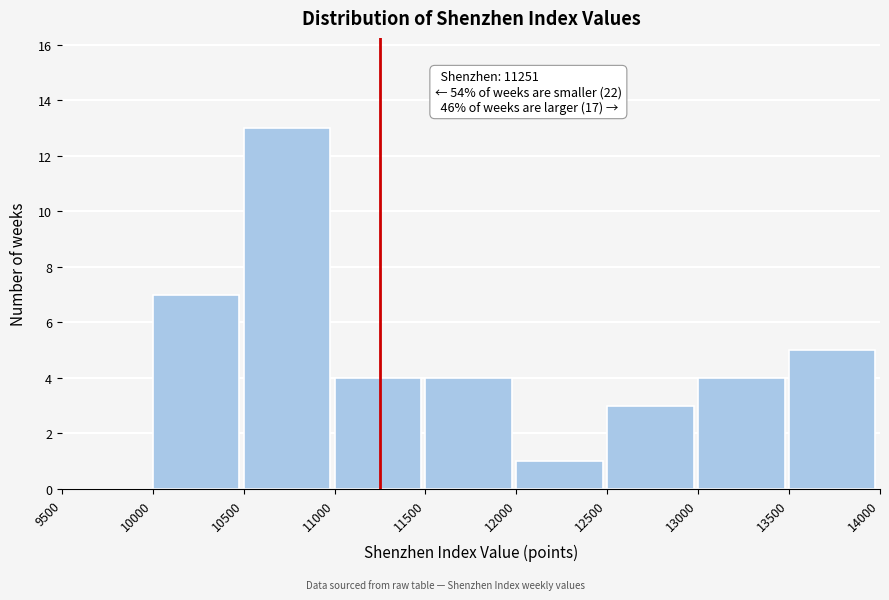

Over which range of the x-axis is the bar tallest?

10500 to 11000